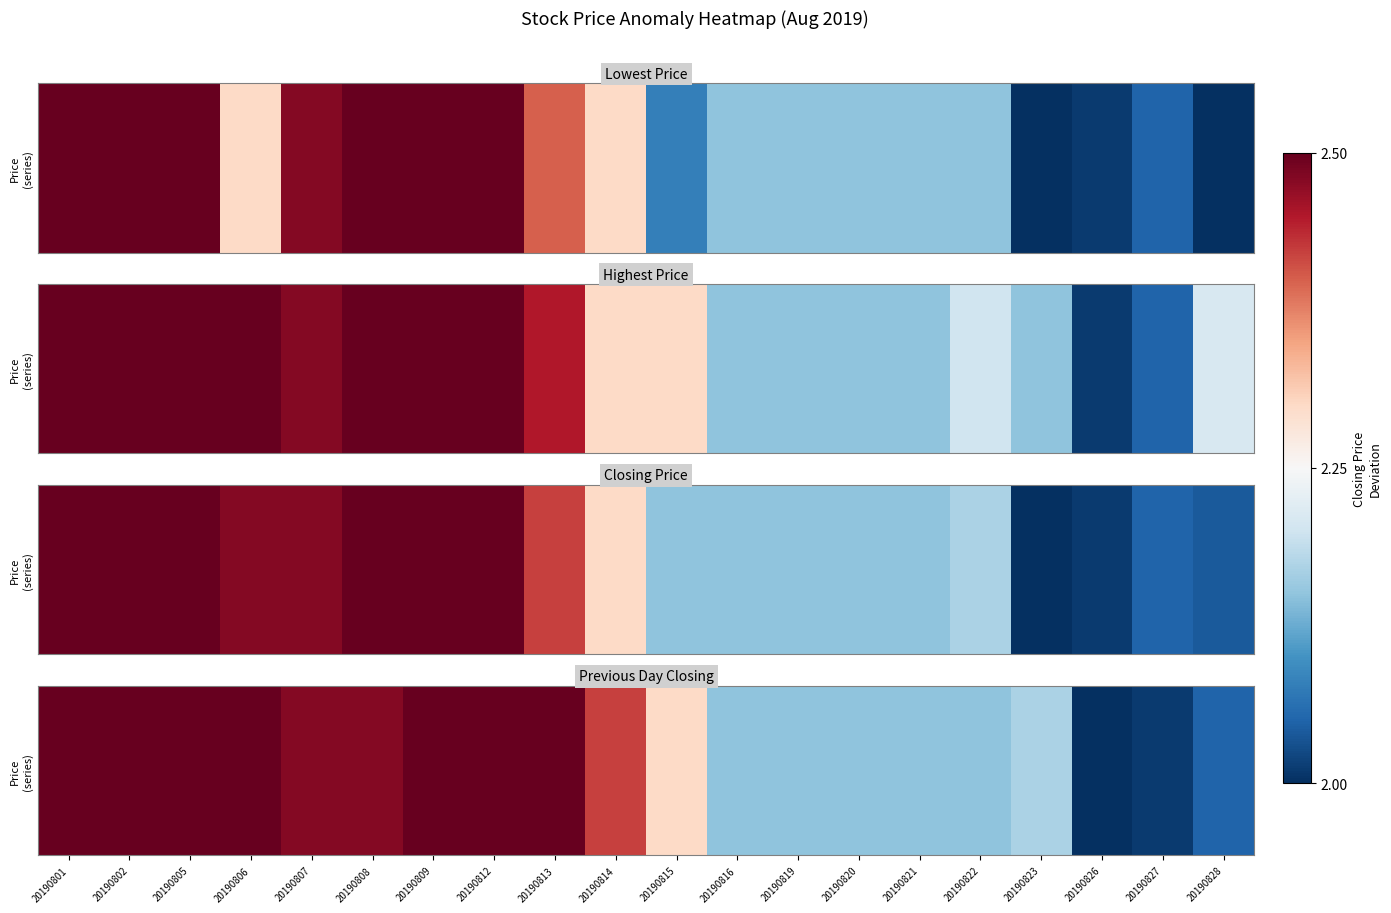

What is the sum of the values at 20190805 and 20190802?

0.5